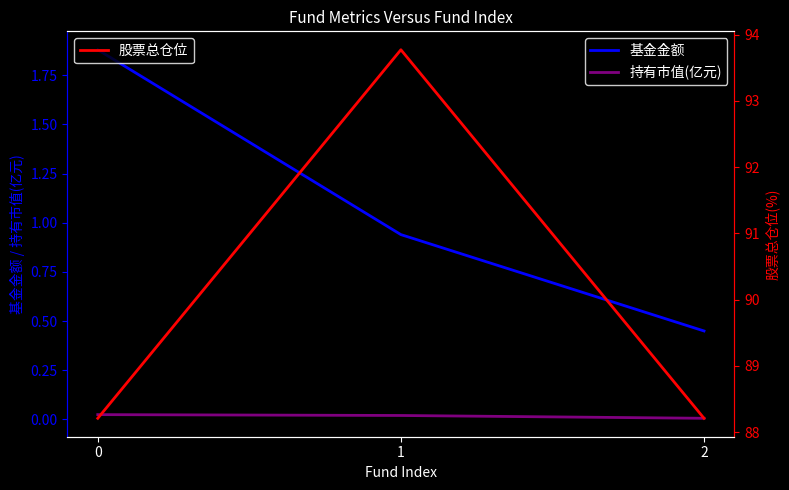

How many series are shown in this chart?

3